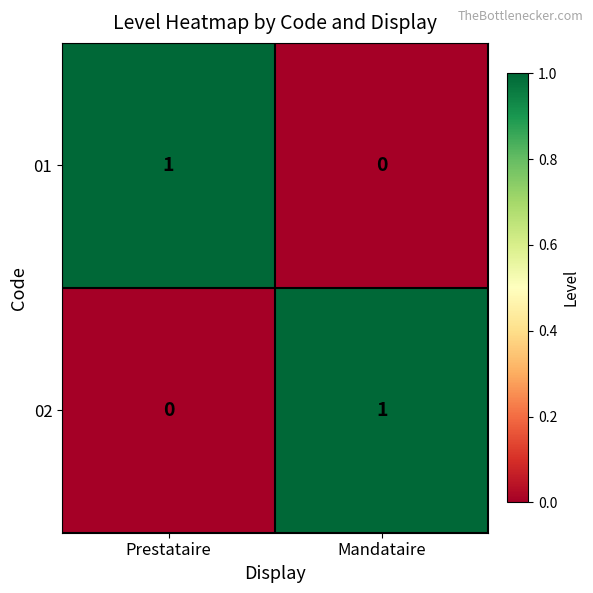

Which category has the highest value in the 01 series?

Prestataire